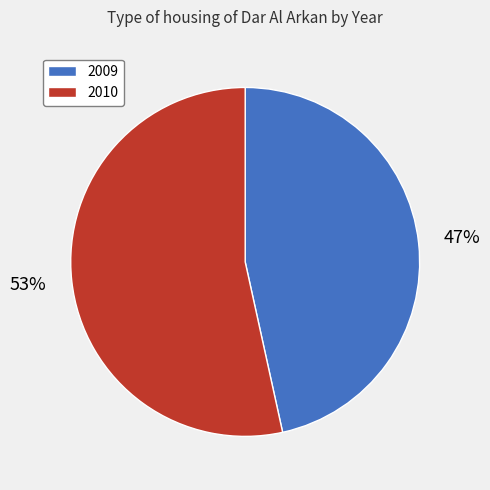

What percentage is the 2009 slice, to the nearest percent?

47%